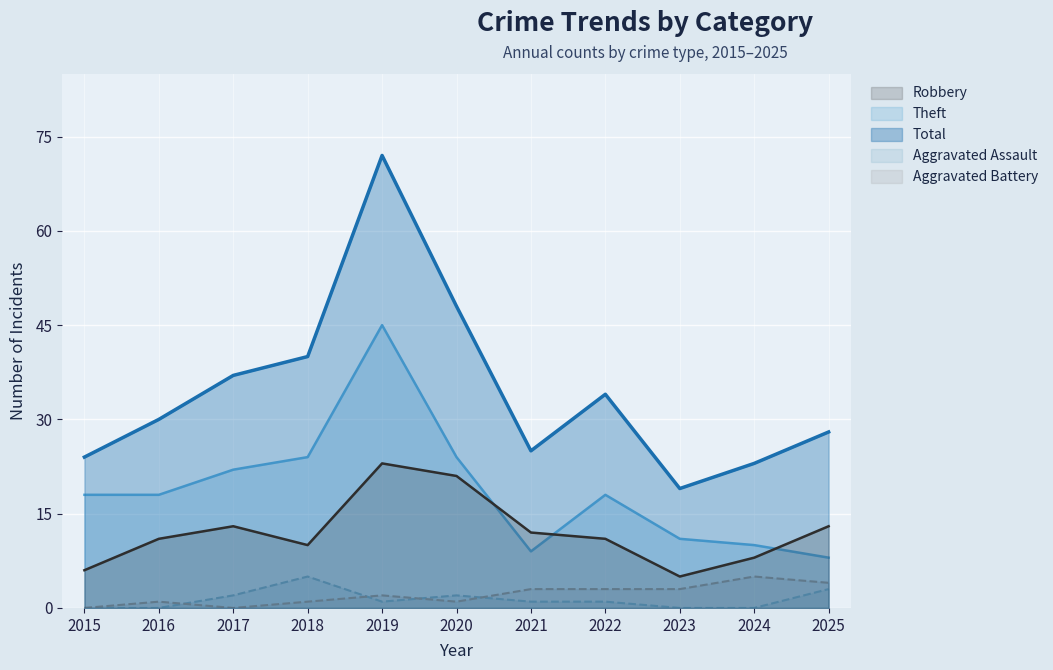

What are all the series names shown in the legend?

Robbery, Theft, Total, Aggravated Assault, Aggravated Battery